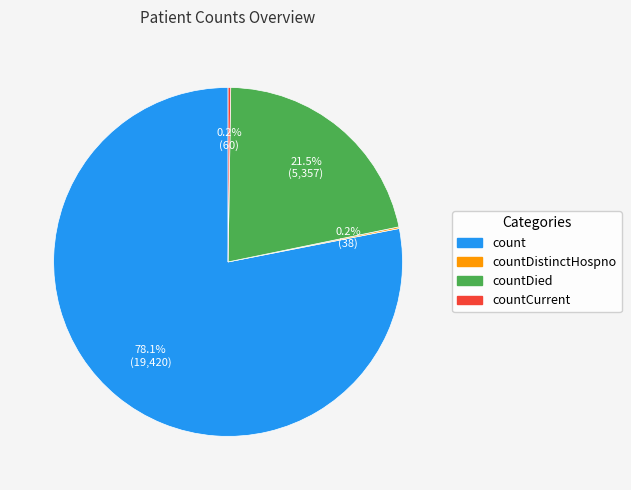

Does any single category account for the majority?

Yes